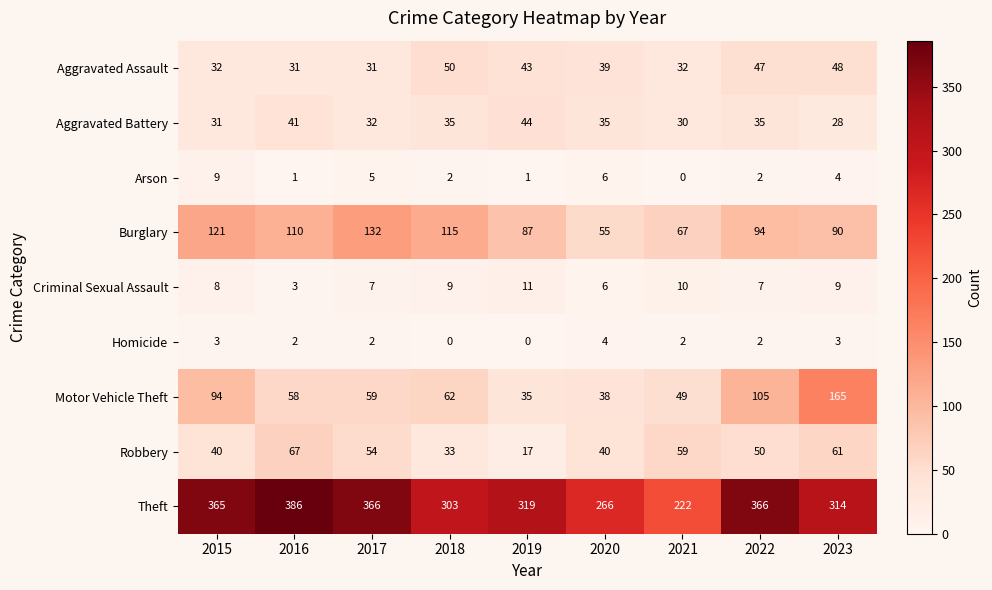

What is the difference between the Aggravated Battery values at 2021 and 2018?

5